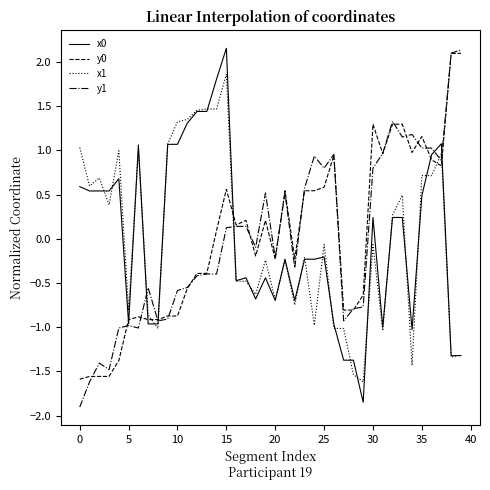

At how many categories does at least one series exceed 0?

31